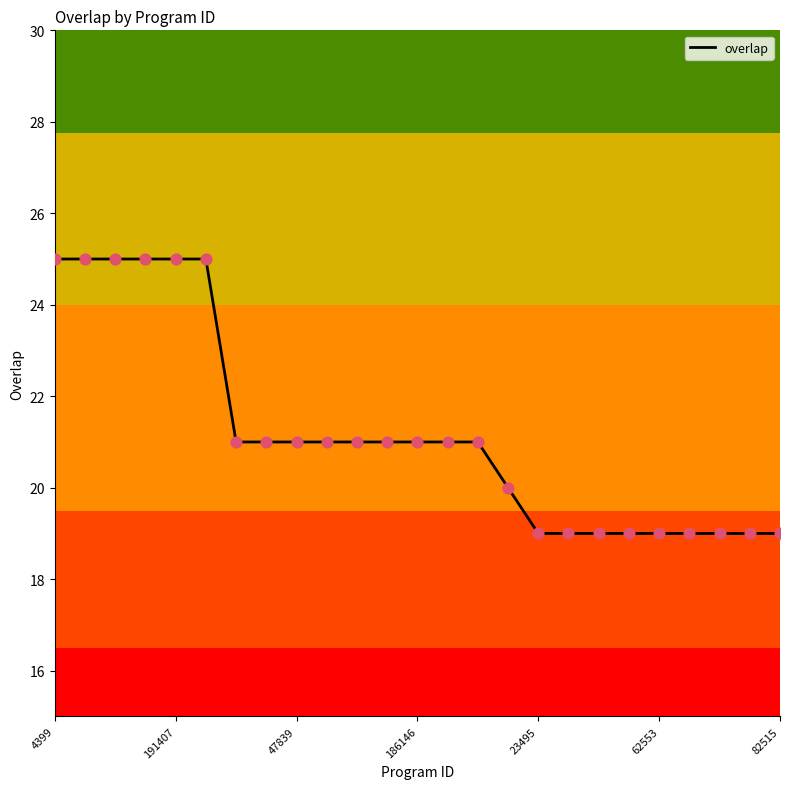

What is the minimum value shown in the chart?

19